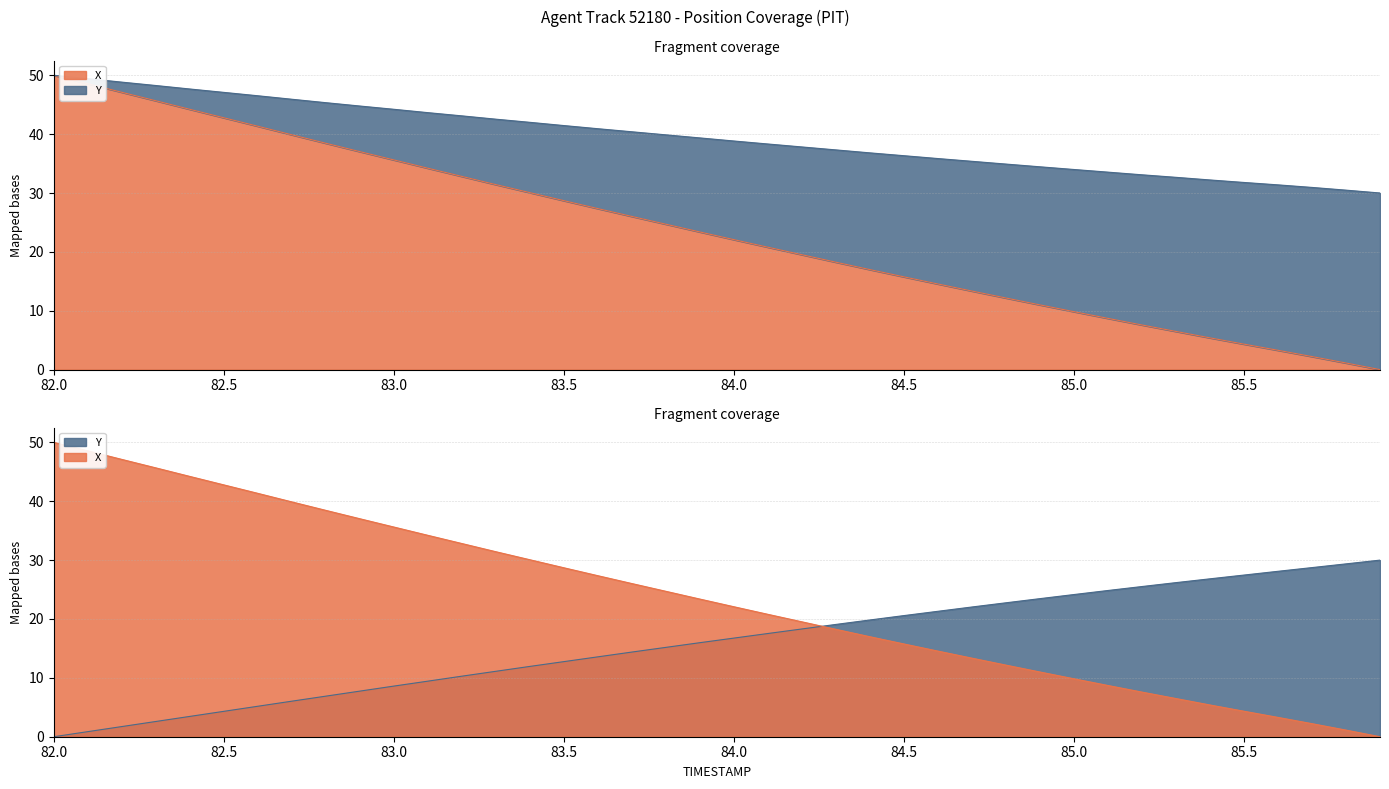

Which series has the largest total across all categories?

X